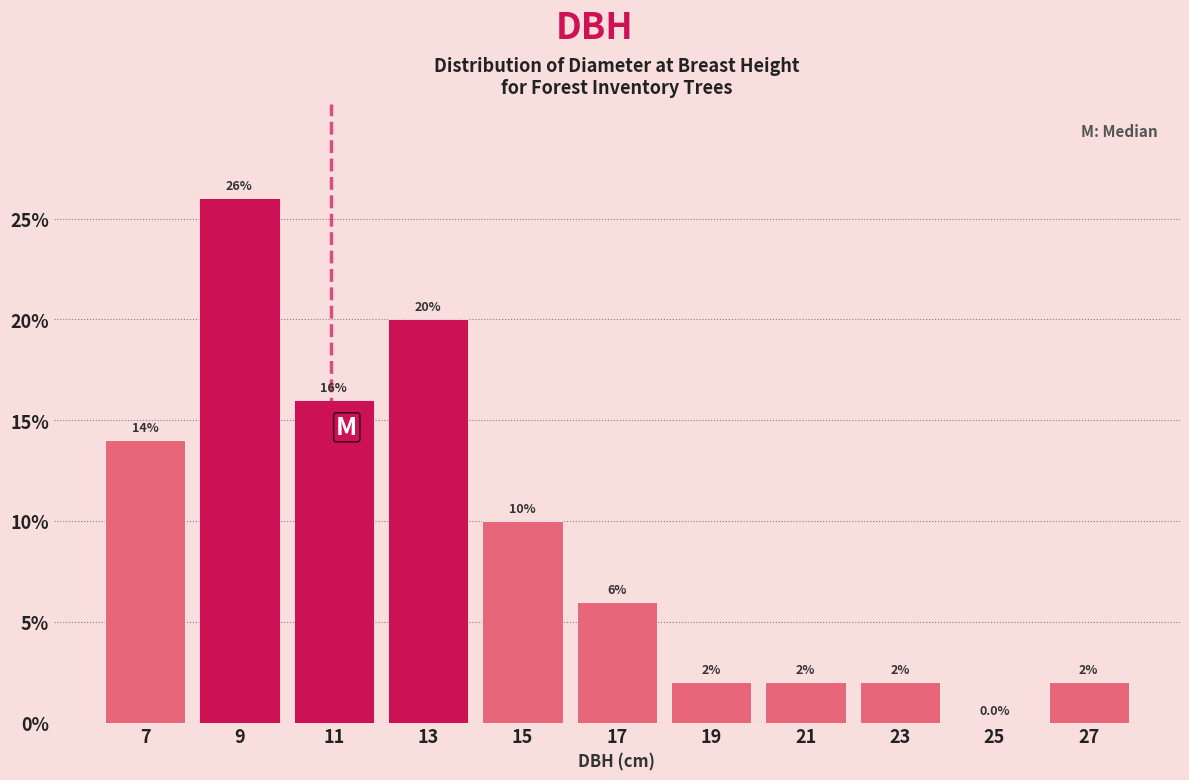

How tall is the bar that spans 8 to 10 on the x-axis?

26.0